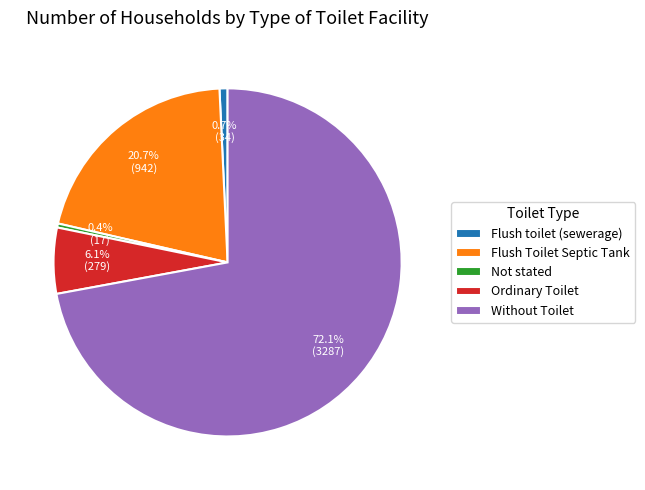

Count the number of slices in the pie.

5